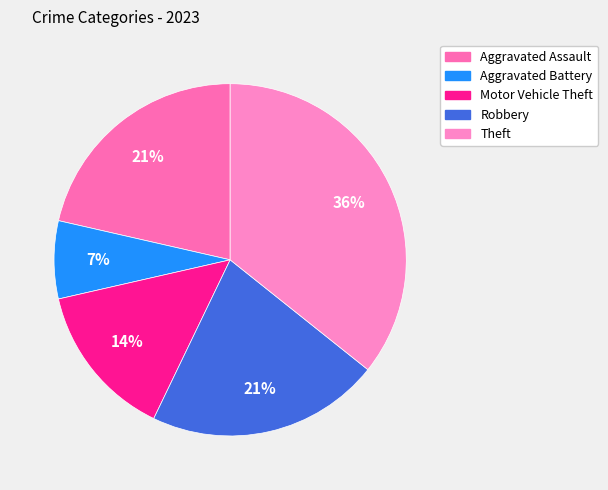

How many slices are in this pie chart?

5